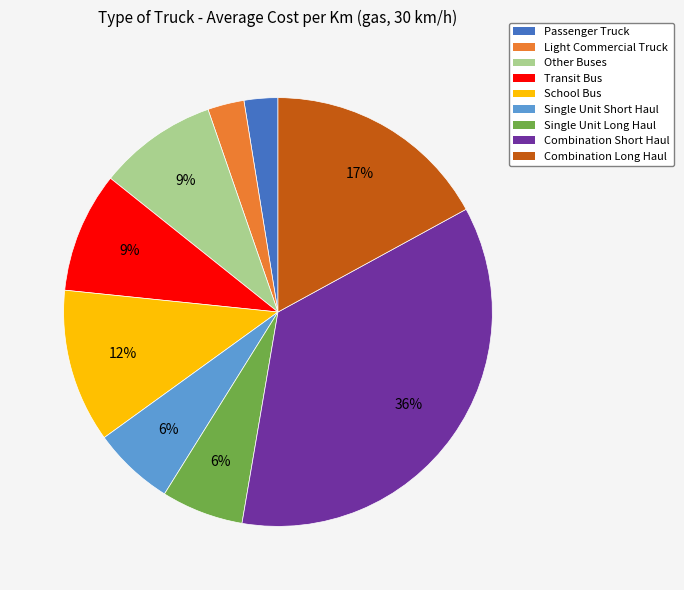

How many segments does this pie chart have?

9